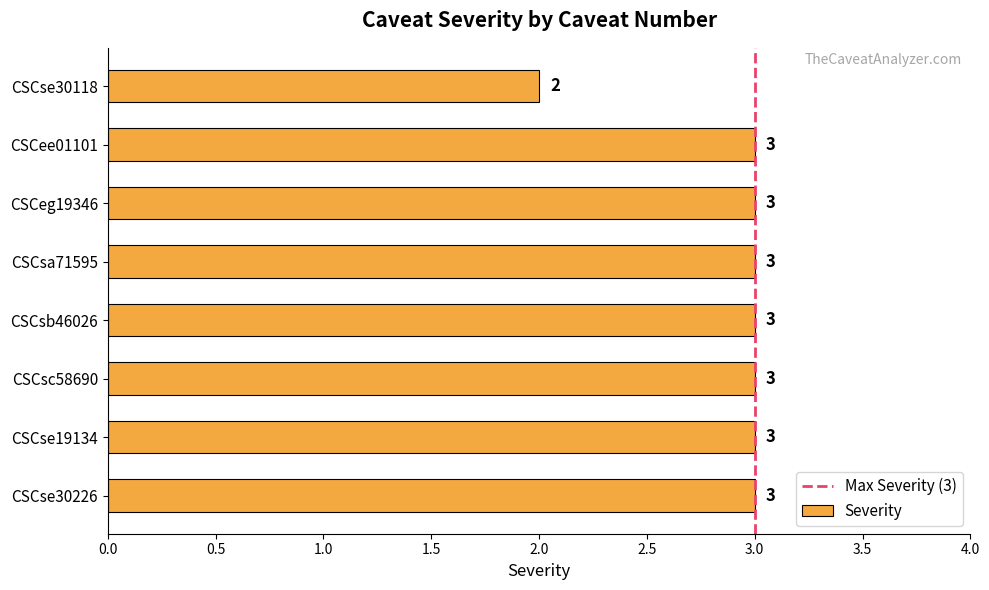

The chart shows a value of 3 at CSCeg19346. True or false?

True